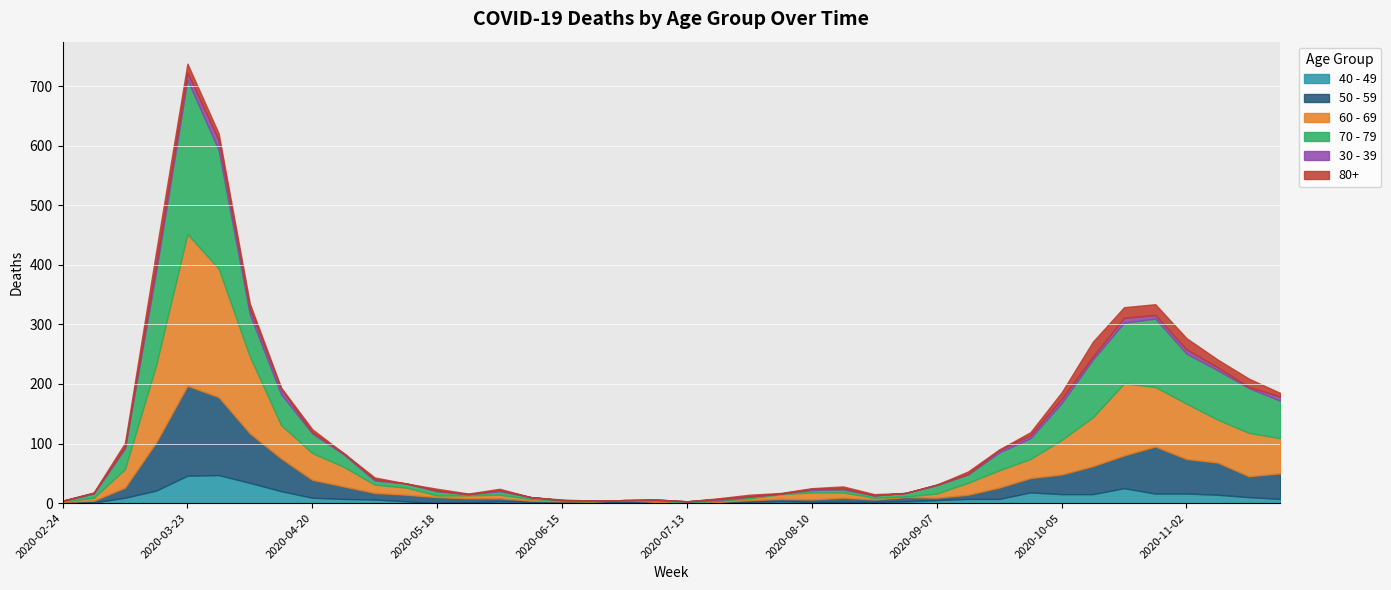

What is the difference between the maximum and minimum values in the 30 - 39 series?

17